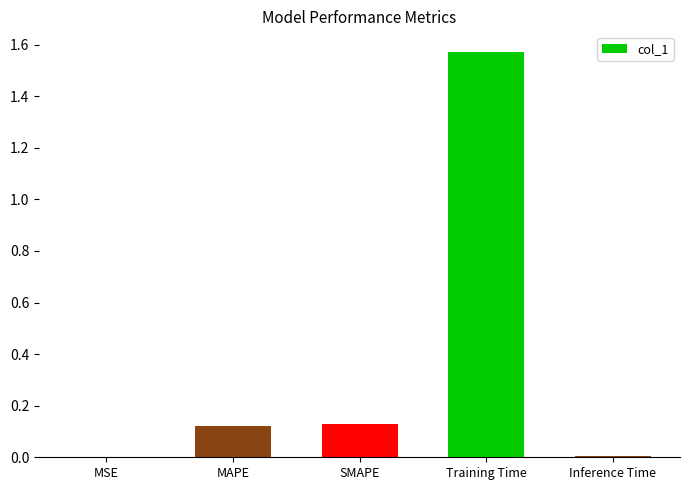

Which label corresponds to the largest value in the chart?

Training Time